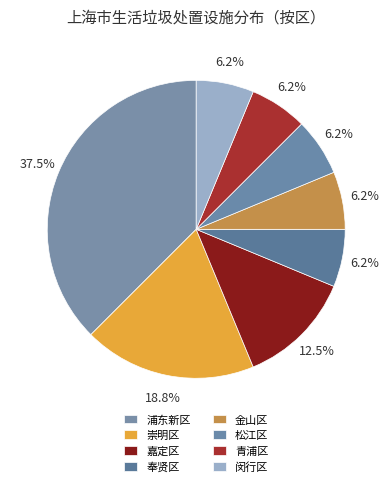

To the nearest percent, what is the average slice percentage?

12%